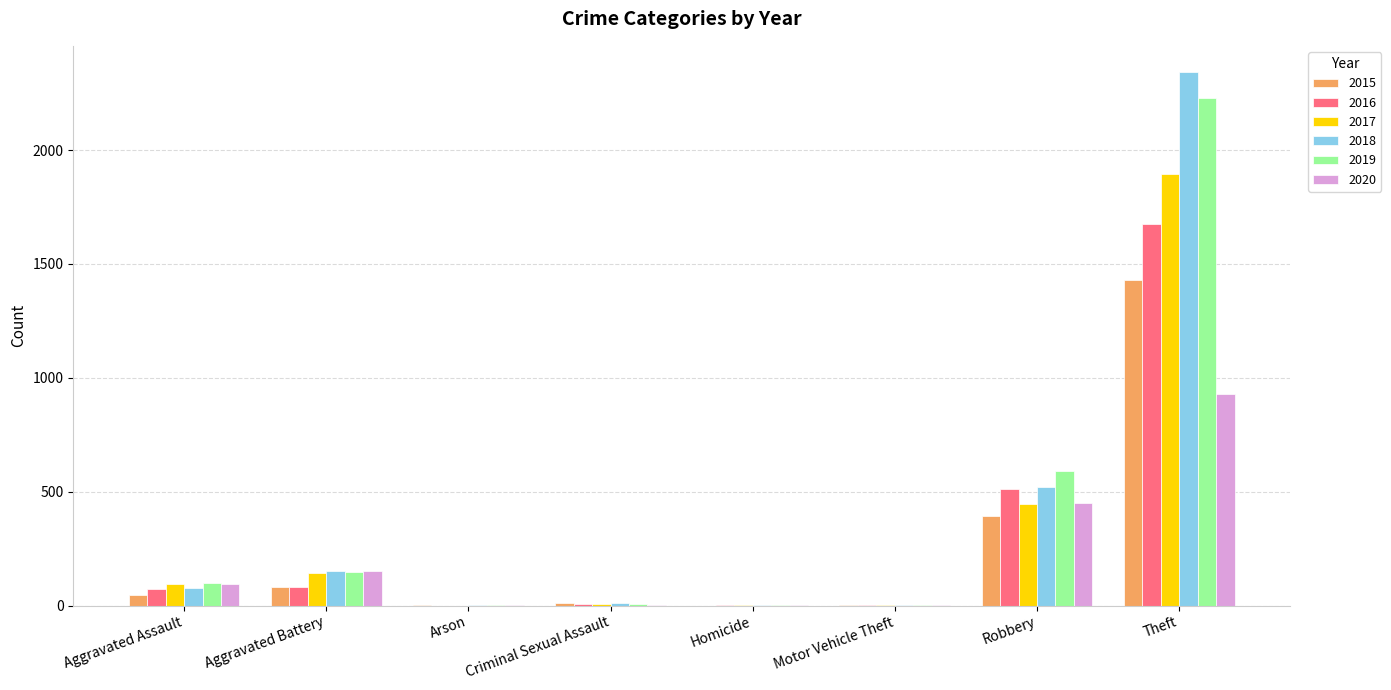

Count the number of categories in the chart.

8